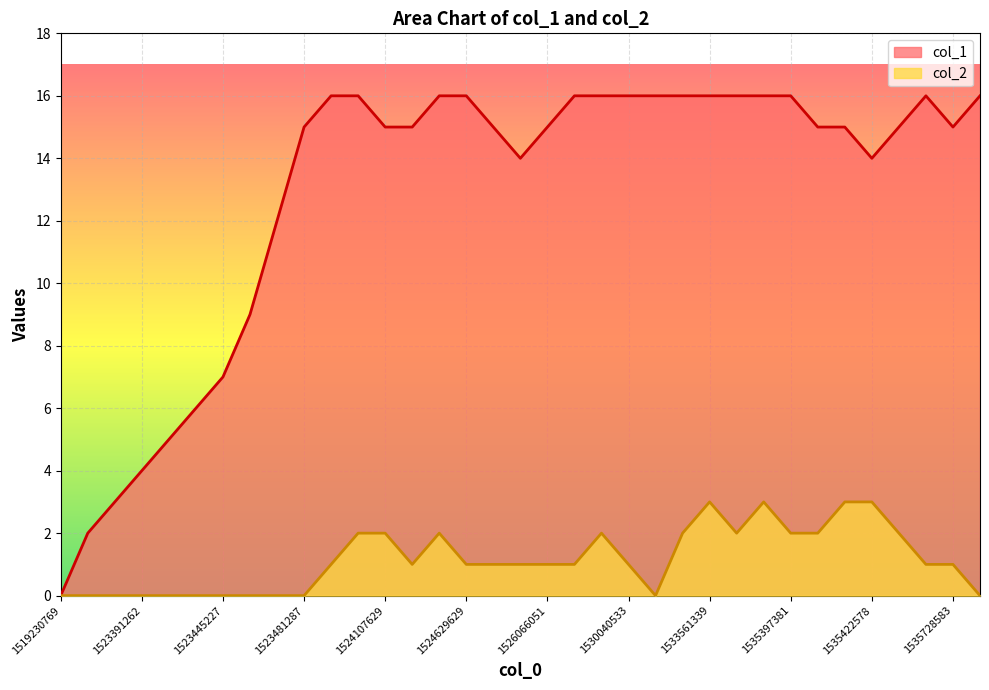

True or false: col_2 has a value of 1 at 1526066051.

True